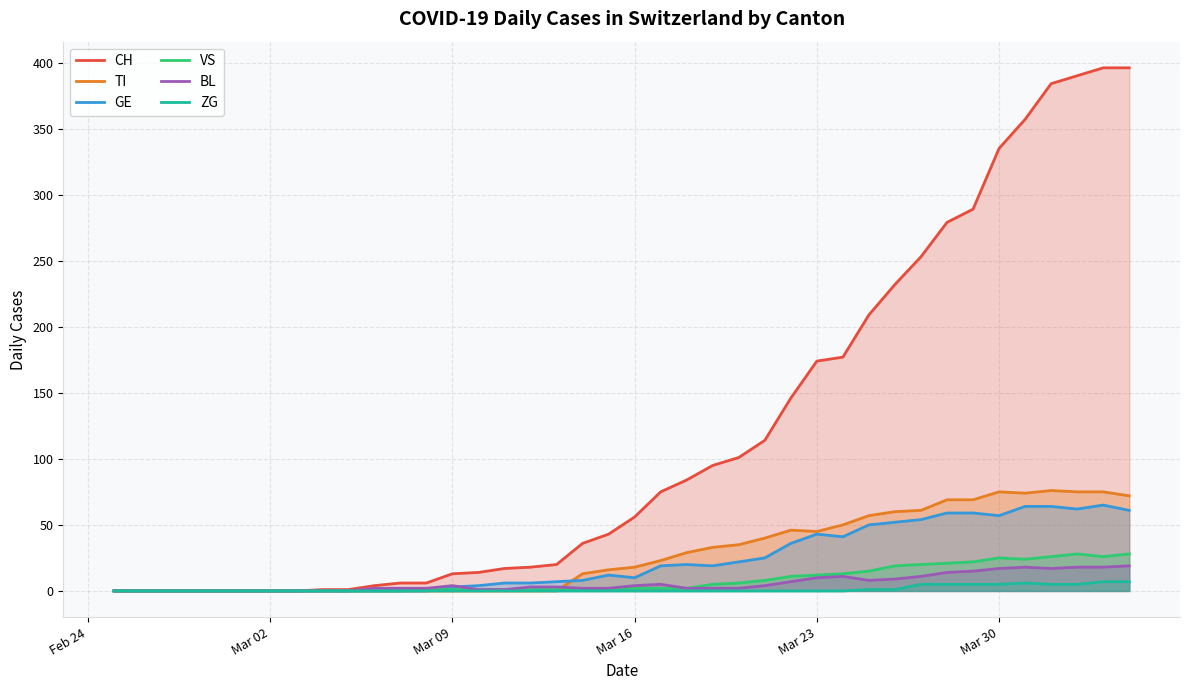

Which series has the largest total across all categories?

CH